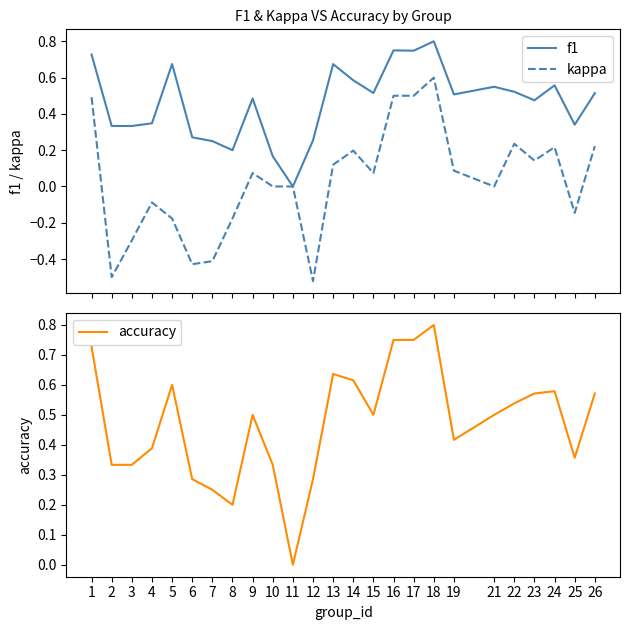

At which label does accuracy reach its peak?

18